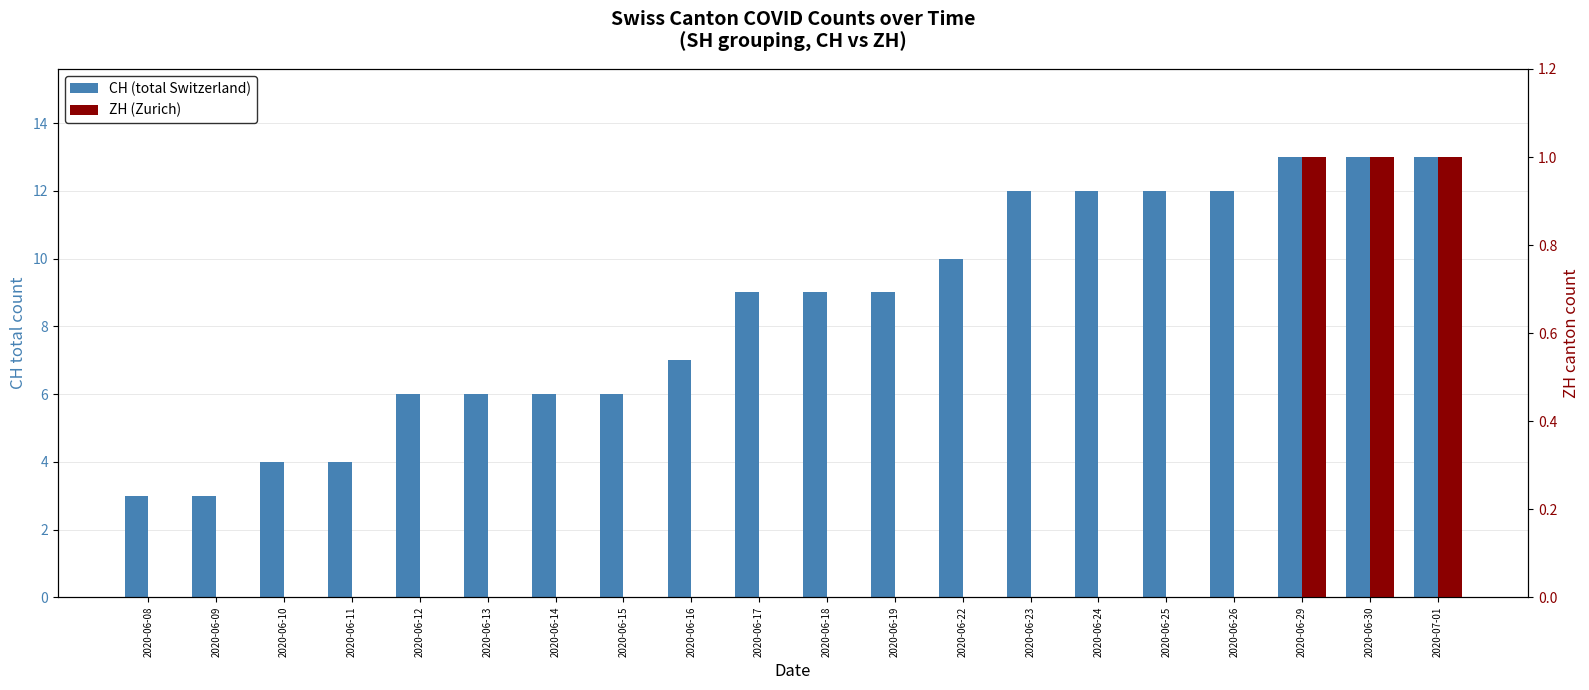

How many positive values does the ZH (Zurich) series have?

3